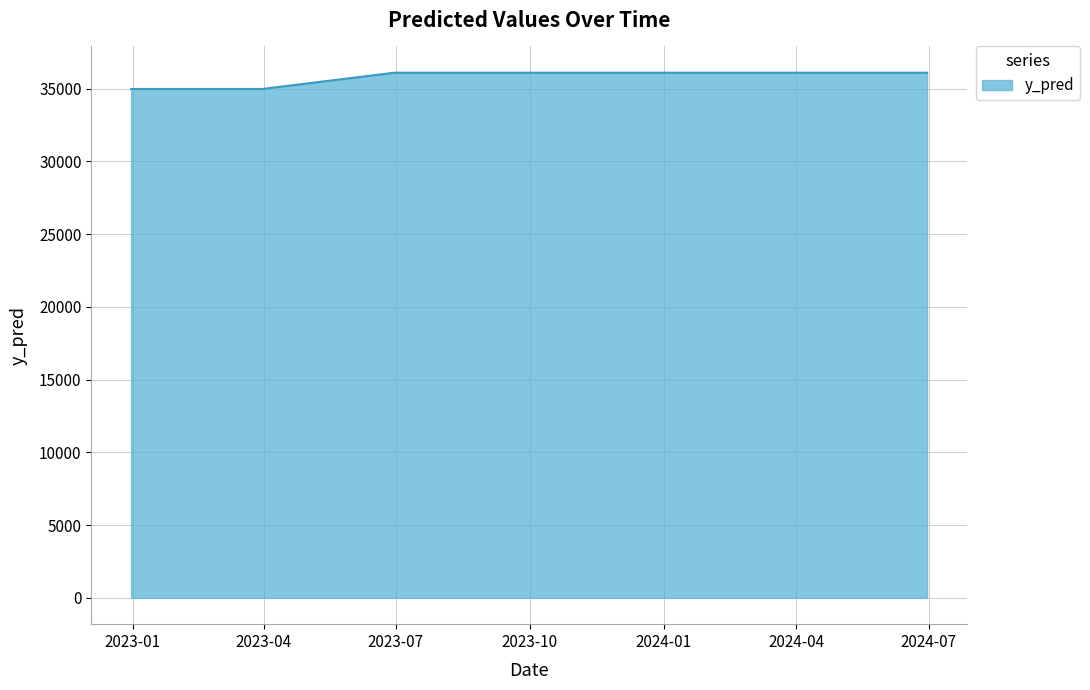

What is the maximum value shown in the chart?

36092.8